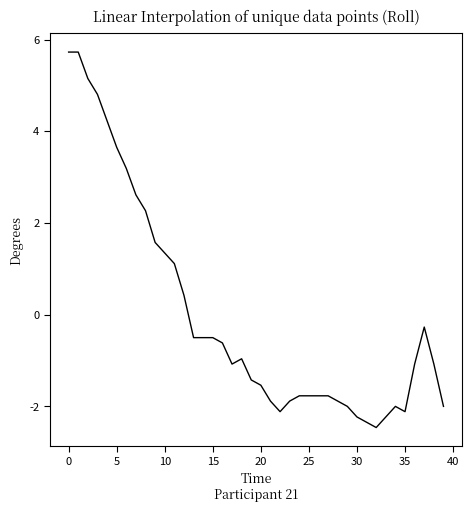

What is the difference between the maximum and minimum values?

8.2